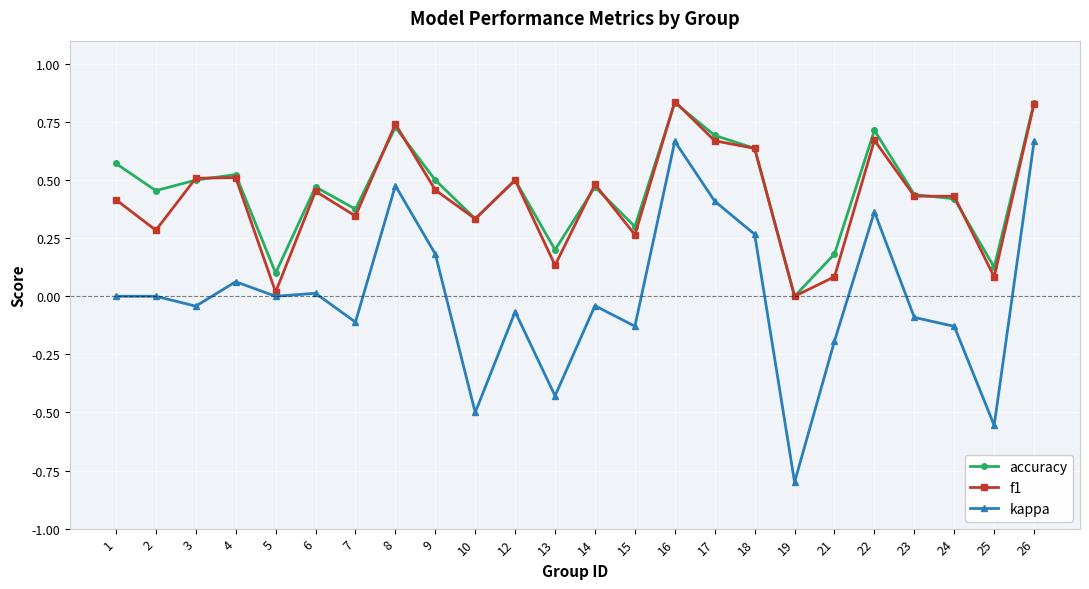

Is the value of f1 at 4 greater than the value of kappa at 2?

Yes